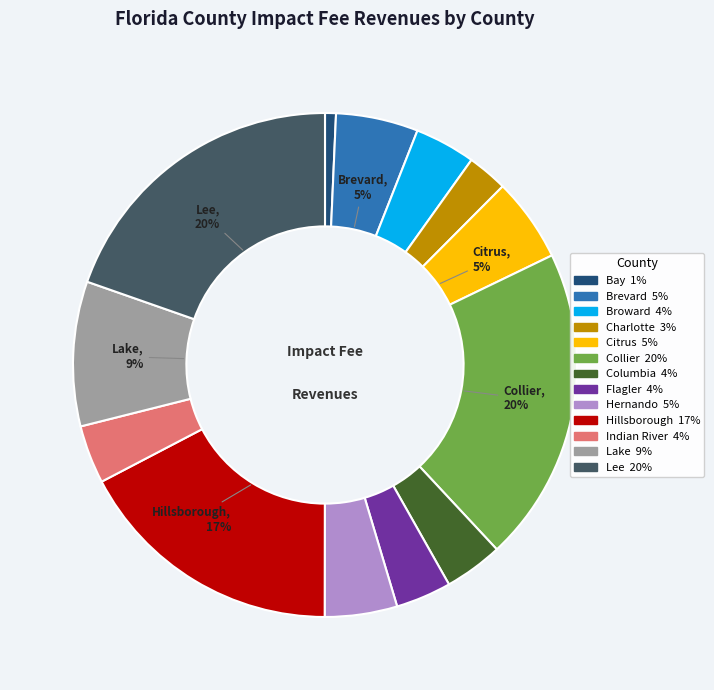

Count the number of slices in the pie.

13